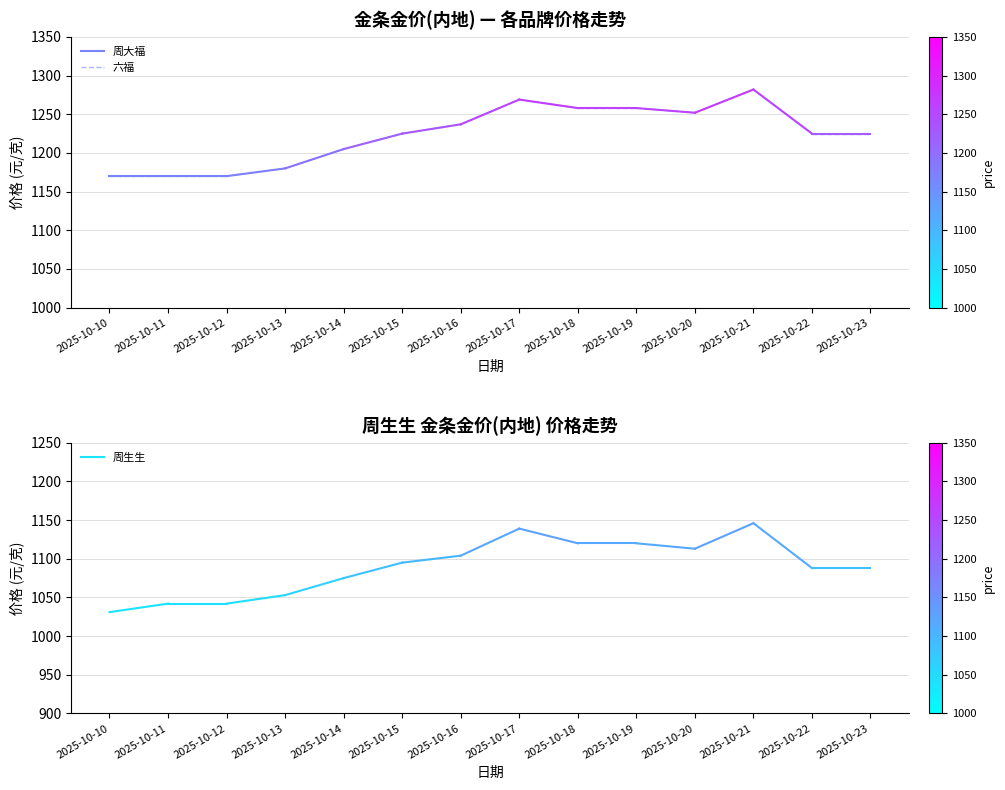

What is the average value of the 六福 series?

1170